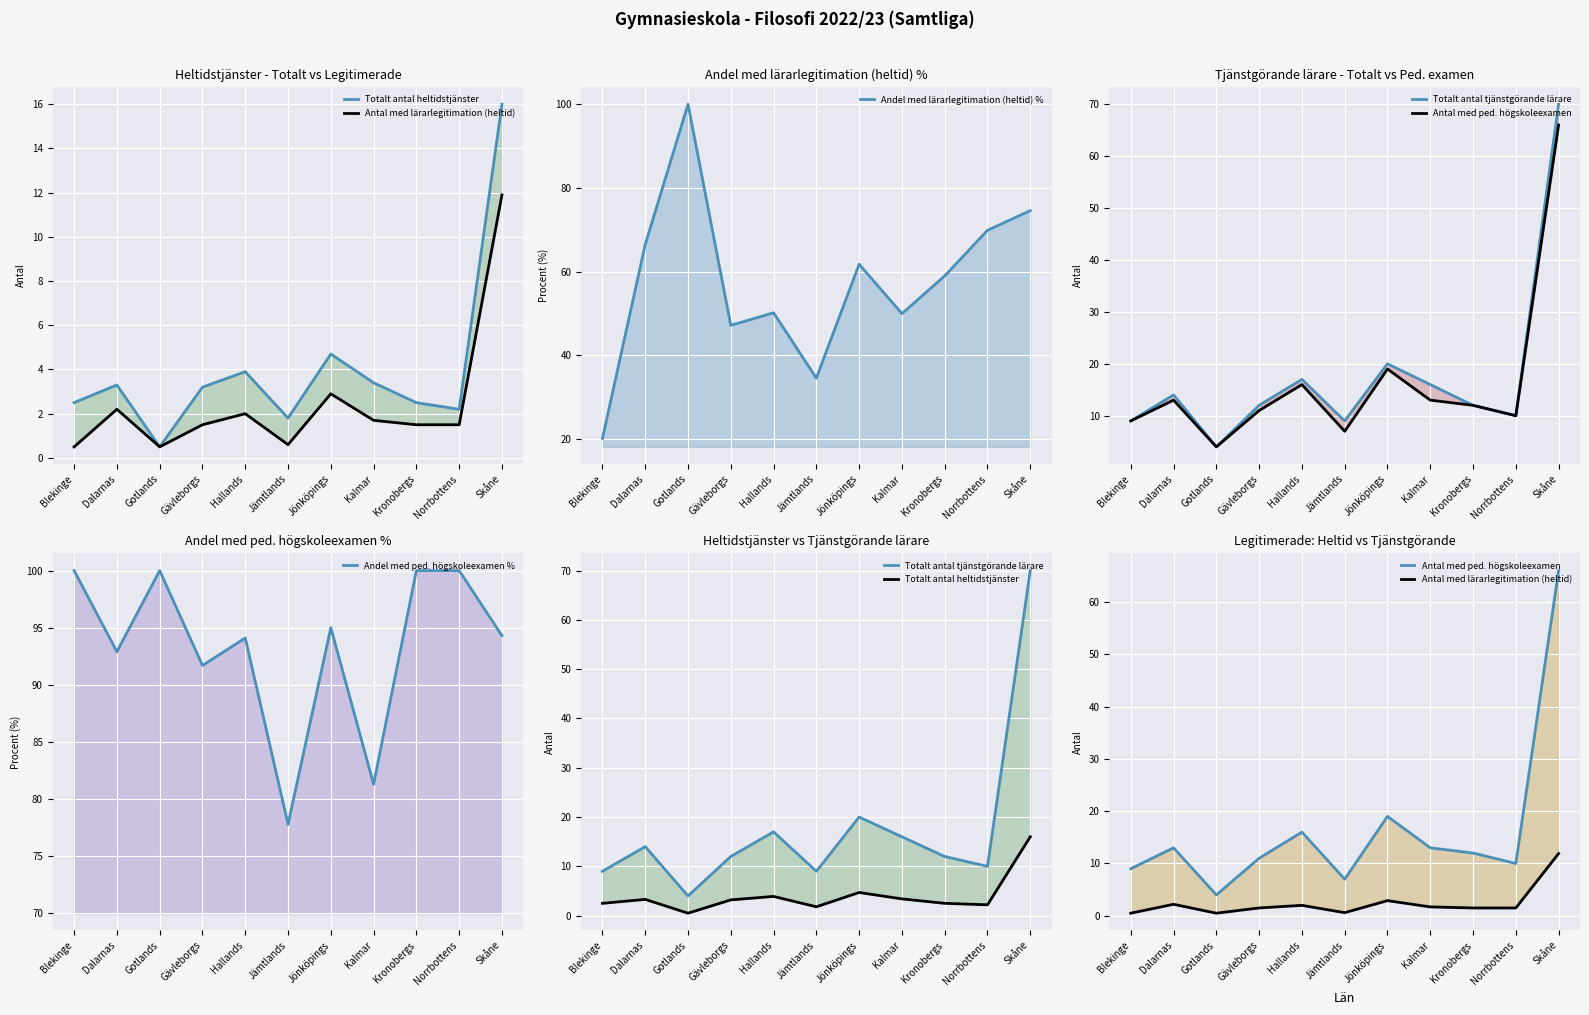

What value does the Totalt antal tjänstgörande lärare series have at Hallands?

17.0